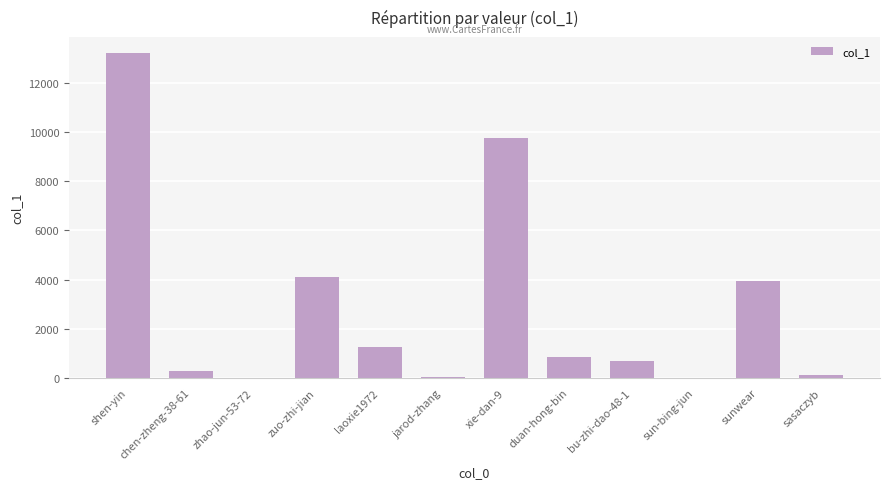

How many series are shown in this chart?

1